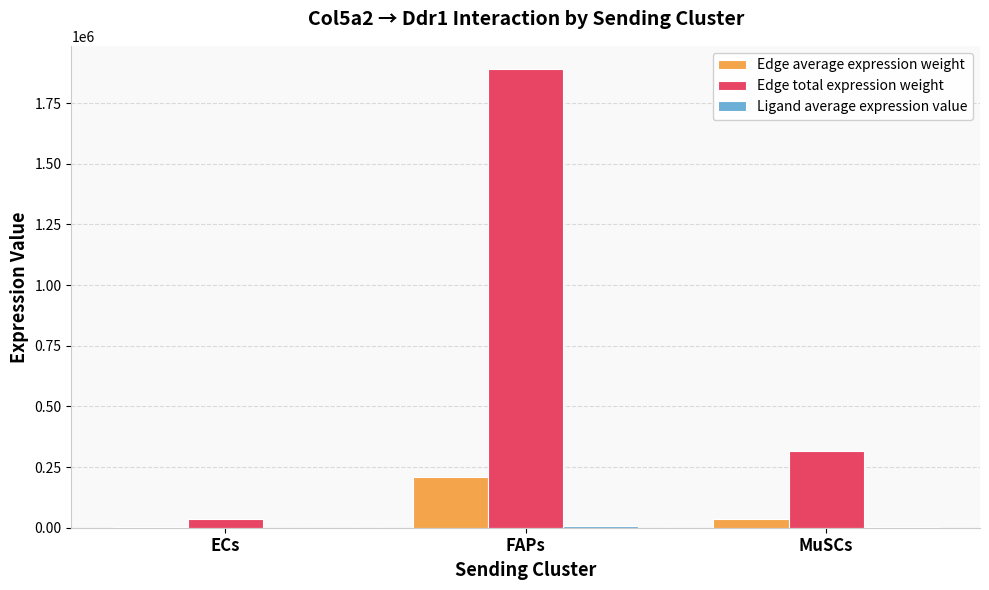

Is it true that Edge average expression weight equals 35029.9 at MuSCs?

True